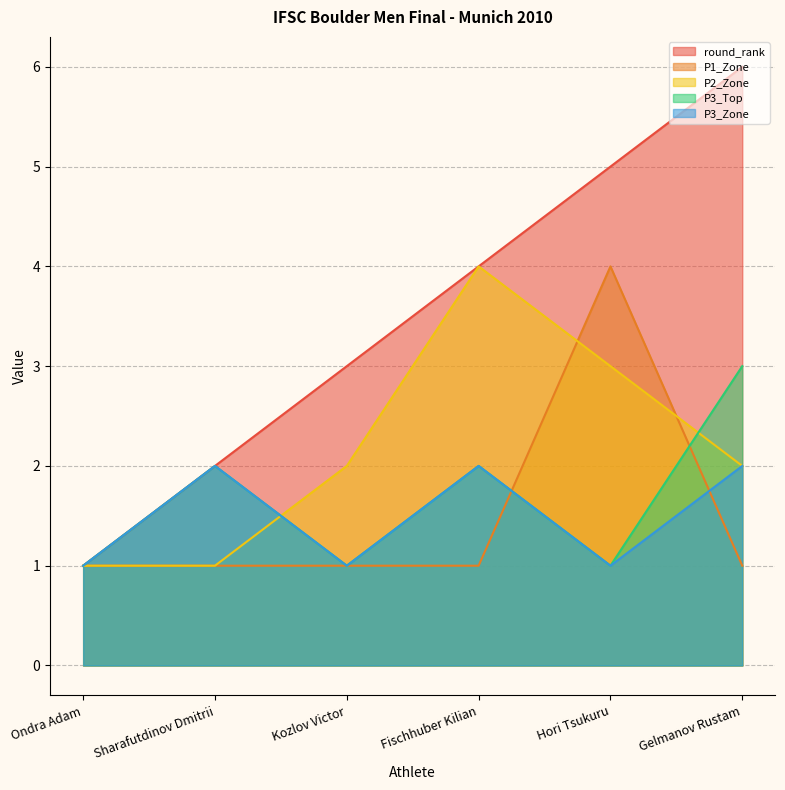

Rank the series by their maximum value, from lowest to highest.

P3_Zone, P3_Top, P1_Zone, P2_Zone, round_rank